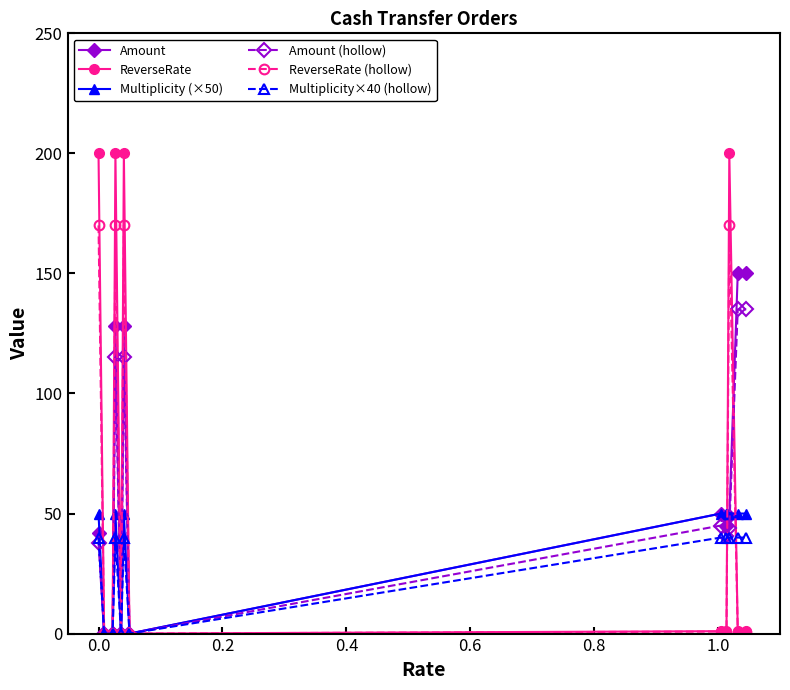

Rank the series by their maximum value, from highest to lowest.

ReverseRate, ReverseRate (hollow), Amount, Amount (hollow), Multiplicity (×50), Multiplicity×40 (hollow)